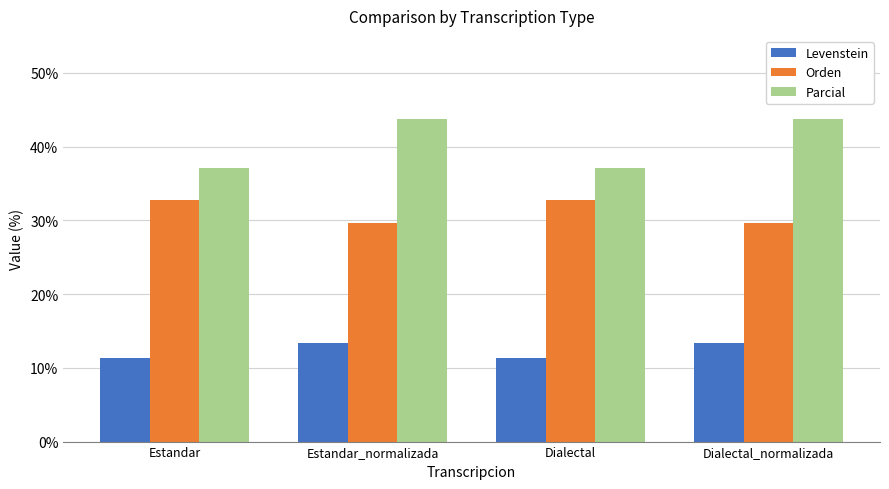

How many bars are there in total?

12